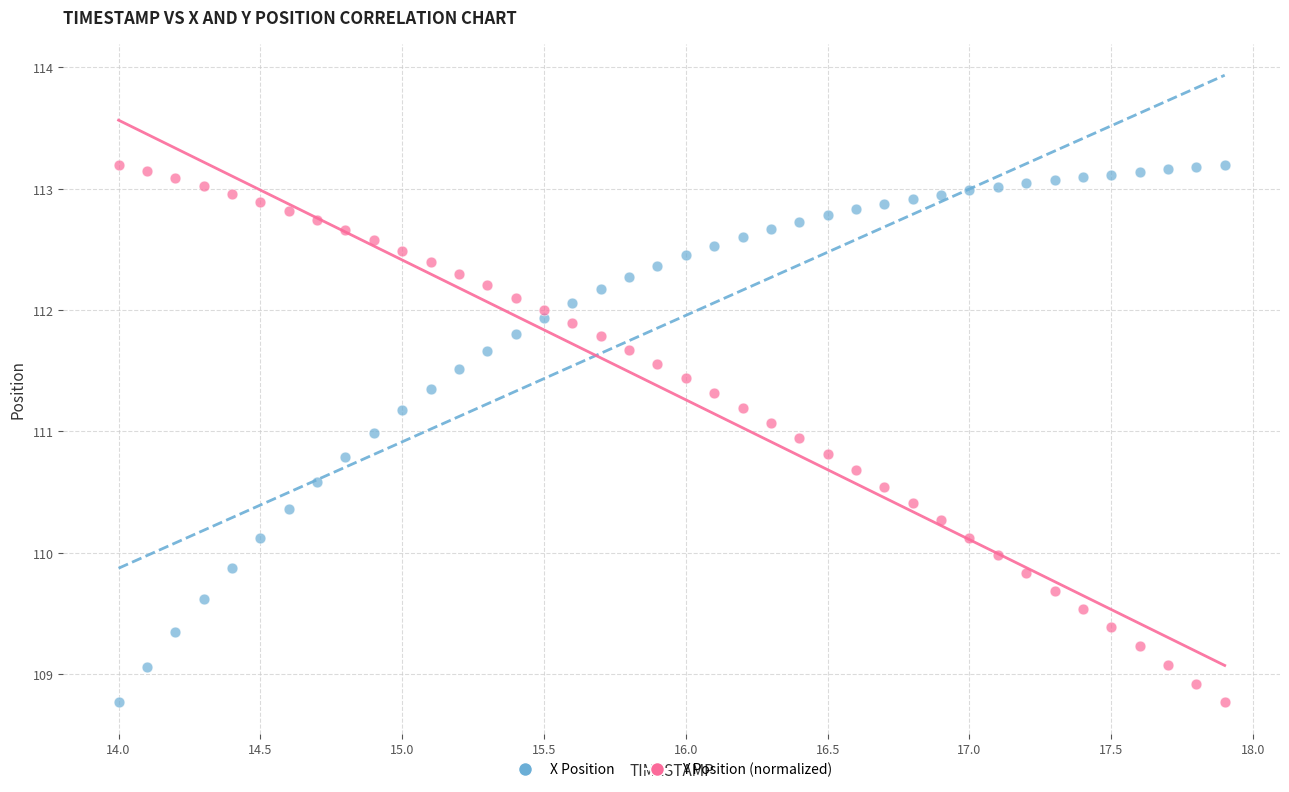

Across all data points, what is the range of X values (max minus min)?

3.9